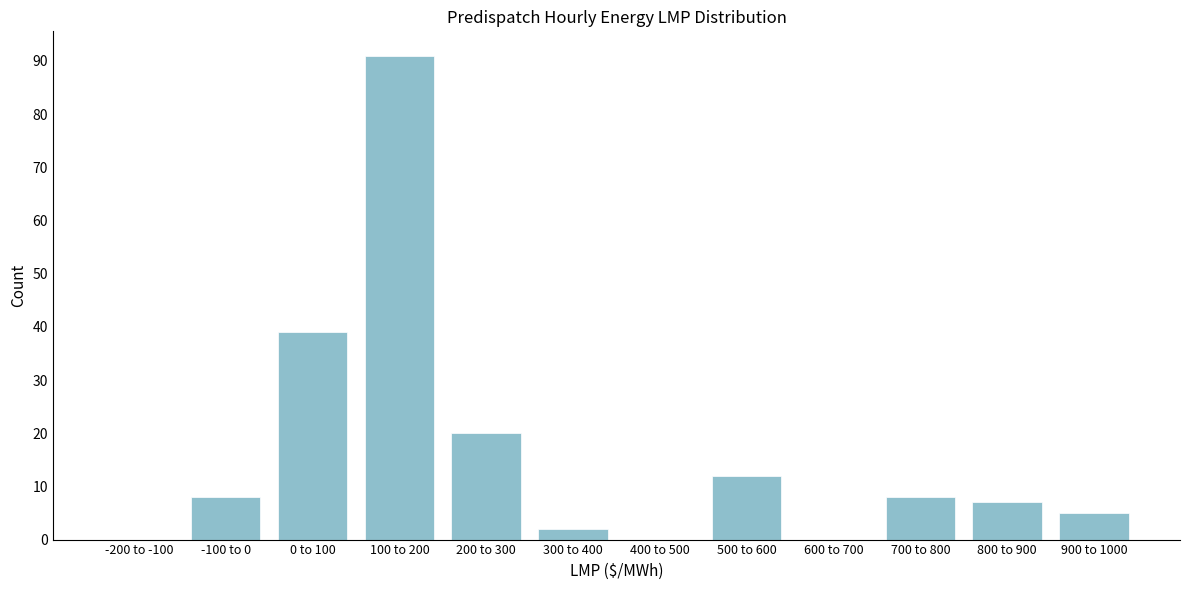

Reading right to left, list all the values displayed in this chart.

900 to 1000=5	800 to 900=7	700 to 800=8	600 to 700=0	500 to 600=12	400 to 500=0	300 to 400=2	200 to 300=20	100 to 200=91	0 to 100=39	-100 to 0=8	-200 to -100=0